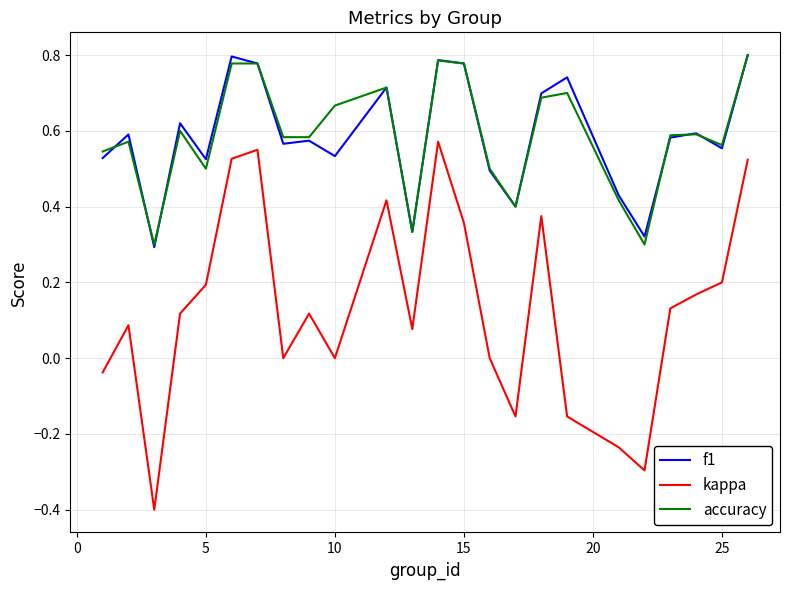

Which series has the largest range (max minus min)?

kappa